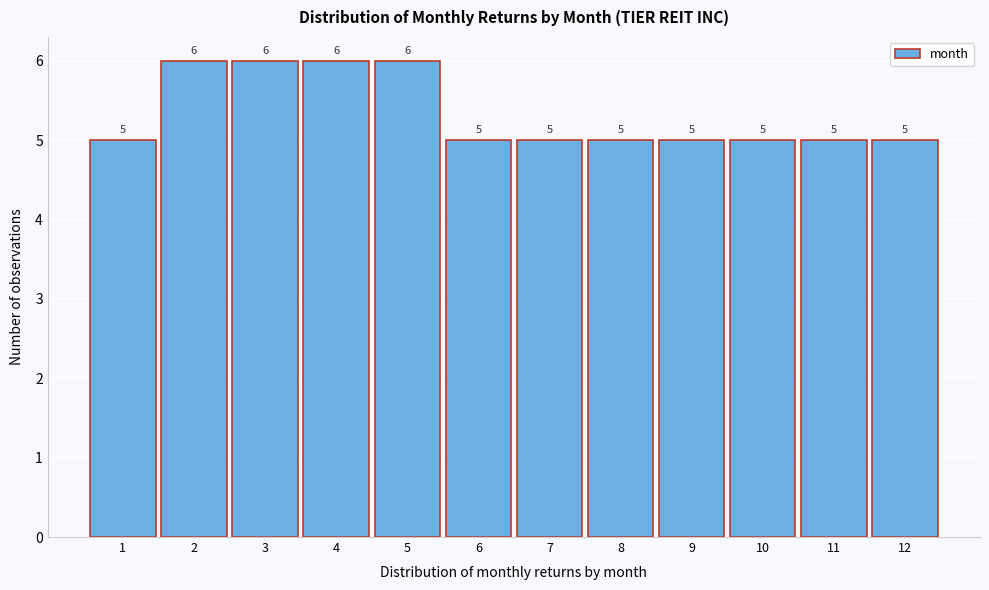

Reading right to left, what are all the values shown in this chart?

12=5	11=5	10=5	9=5	8=5	7=5	6=5	5=6	4=6	3=6	2=6	1=5